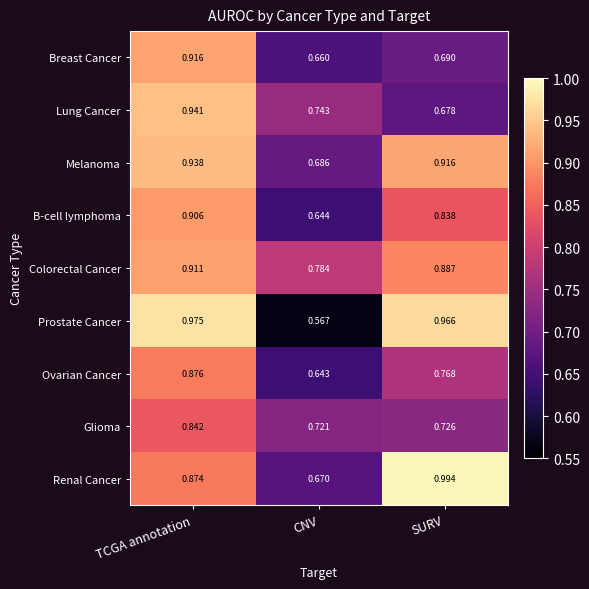

Which series has the largest total across all categories?

Colorectal Cancer